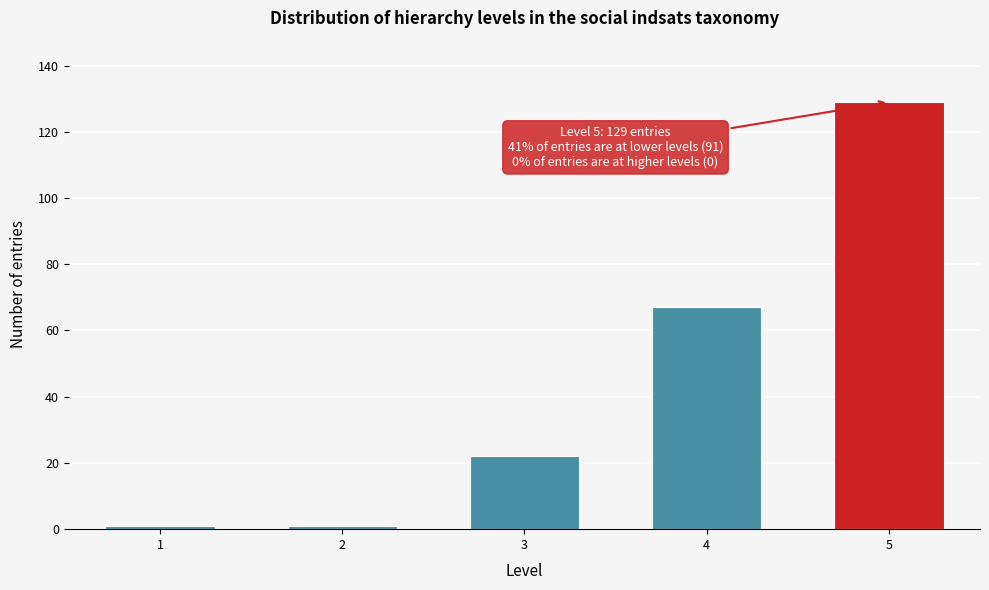

Reading right to left, extract all data points from this chart.

129	67	22	1	1